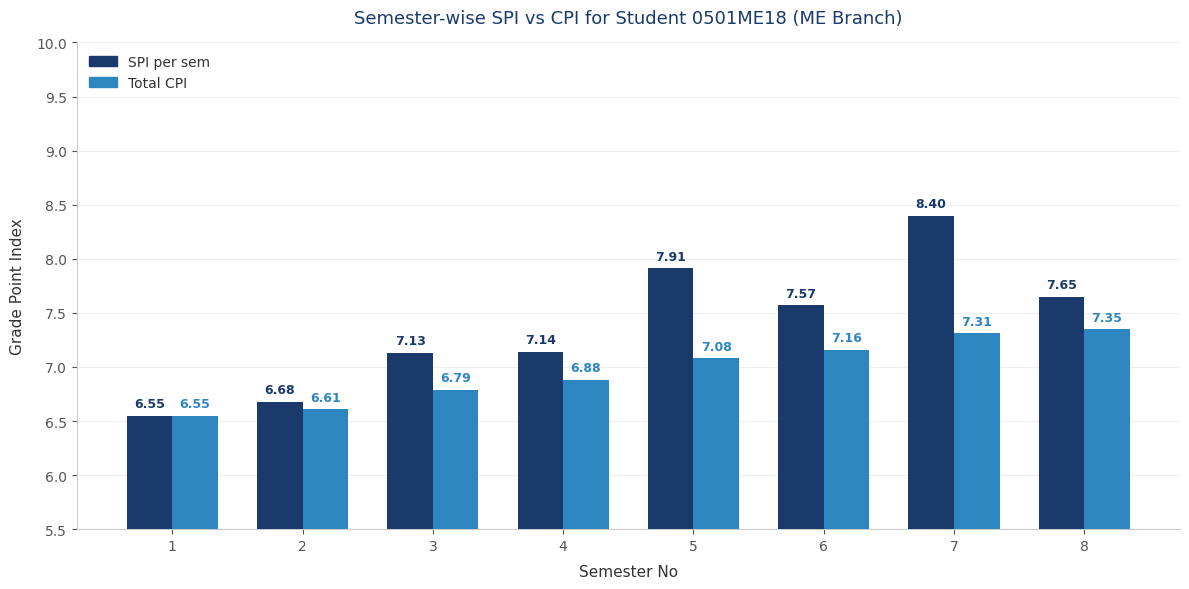

Which series has the widest spread of values?

SPI per sem